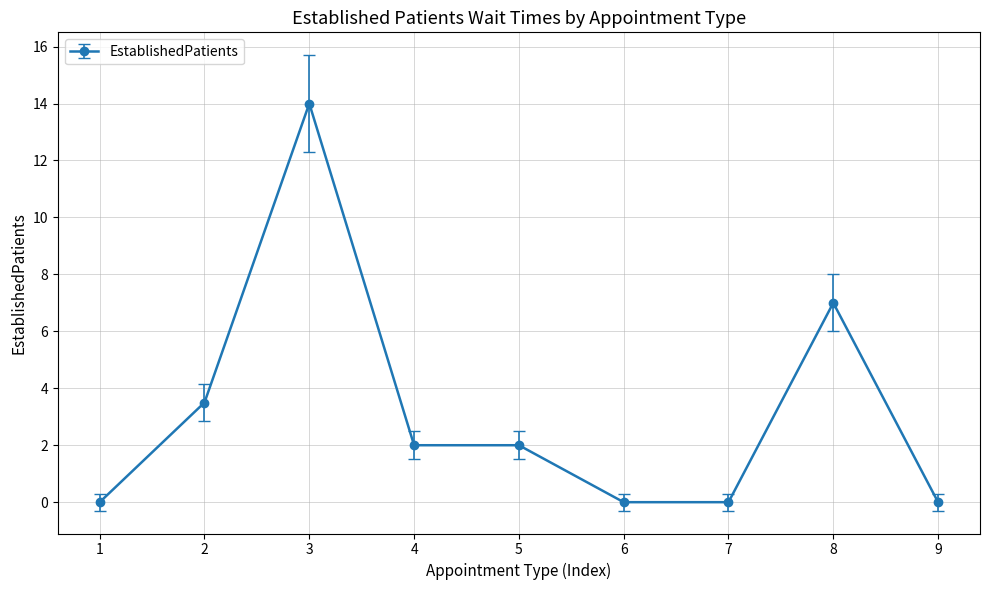

At which label does the data first exceed 2?

2